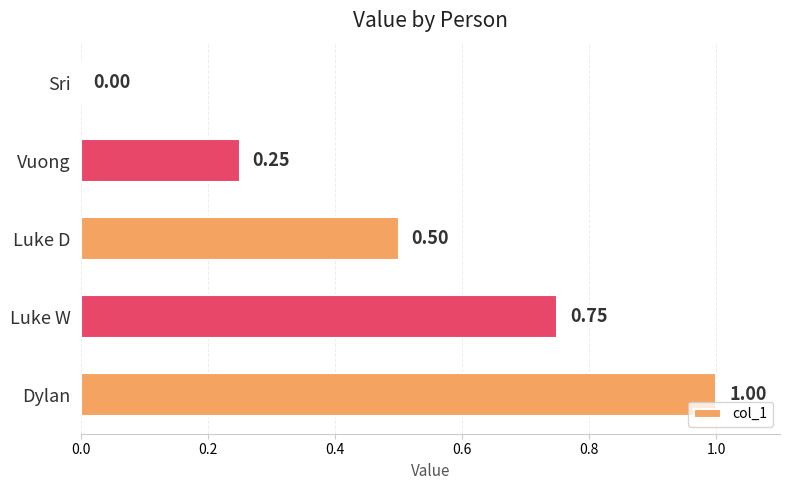

How many positive values are there?

4